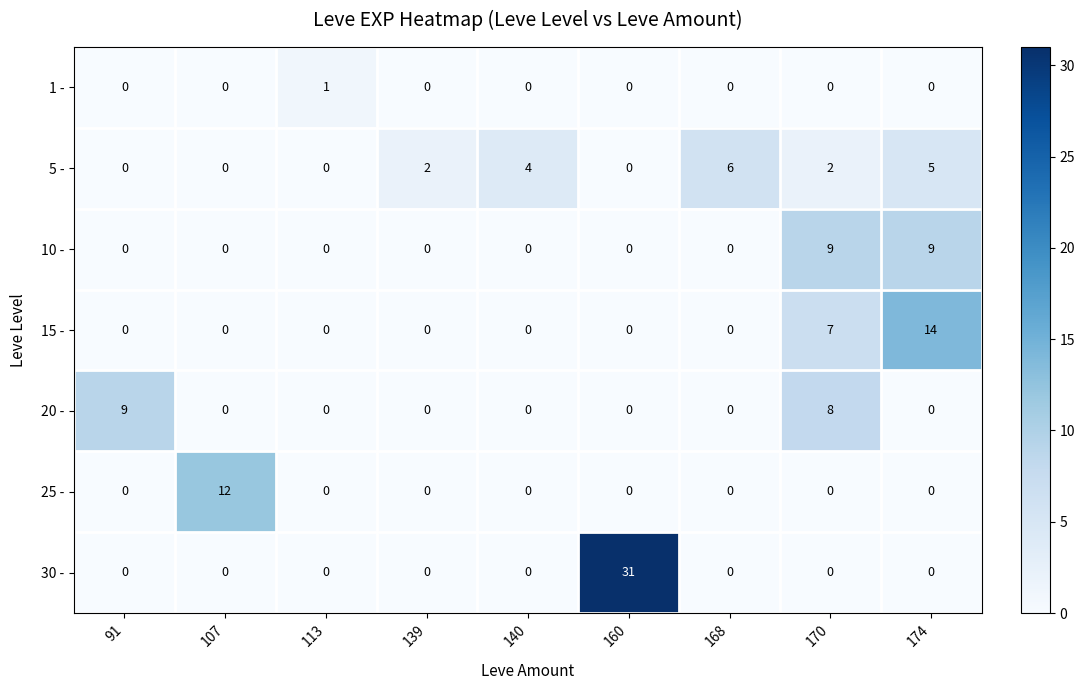

What is the difference between the maximum and minimum values in the 25 - series?

12